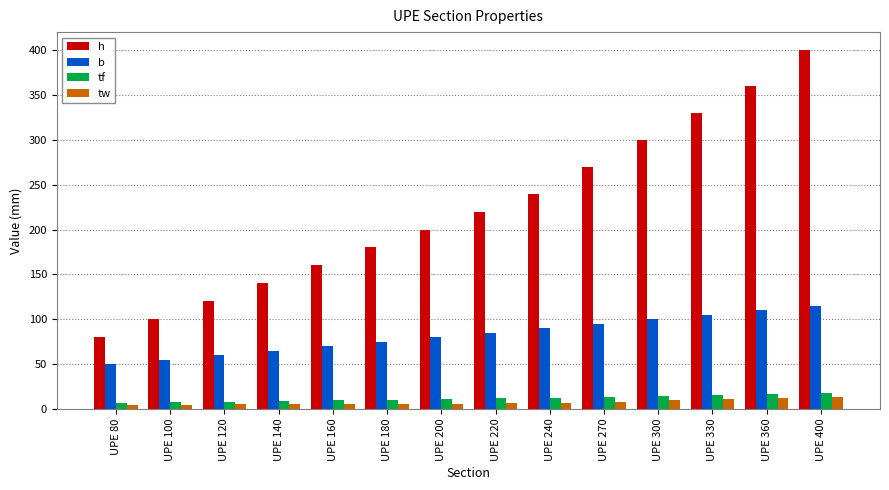

What is the difference between the highest and lowest values at UPE 200?

194.0